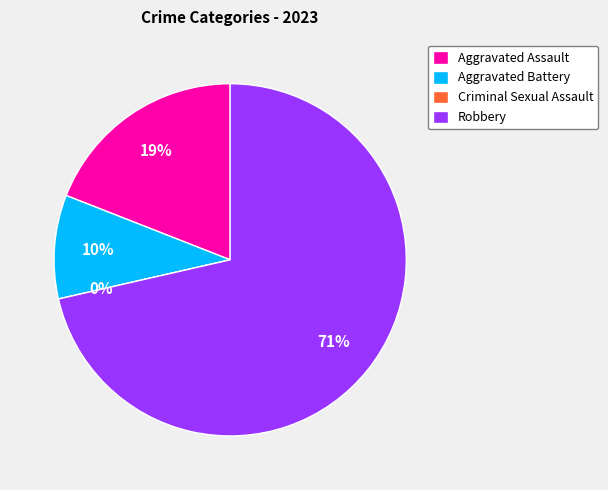

What is the ratio of the value at Aggravated Assault to the value at Aggravated Battery?

2.0